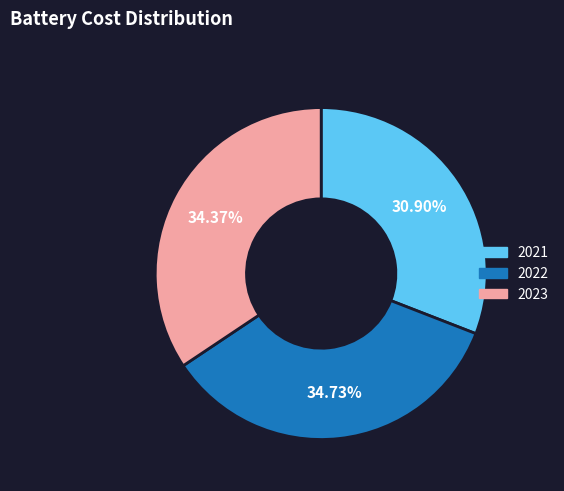

To the nearest percent, what is the combined percentage of 2023 and 2022?

69%